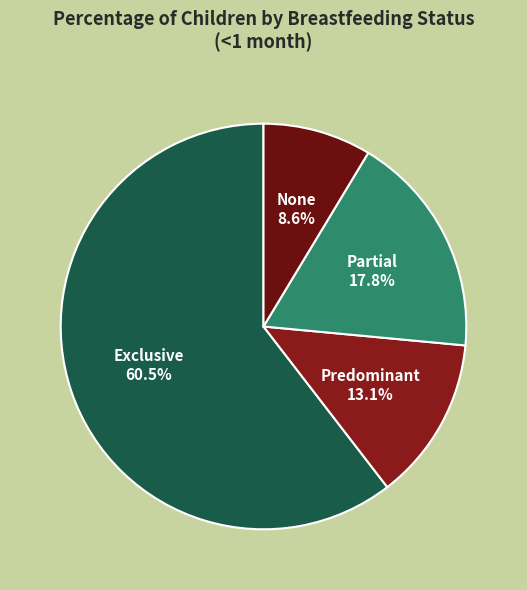

To the nearest percent, what percentage of the pie is Partial?

18%